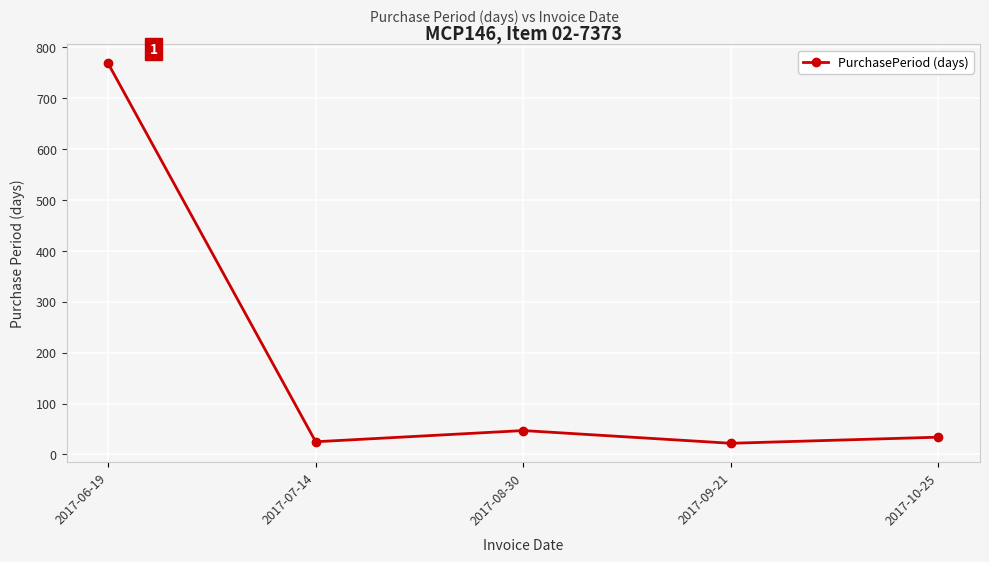

What is the label of the 1st point from the right?

2017-10-25